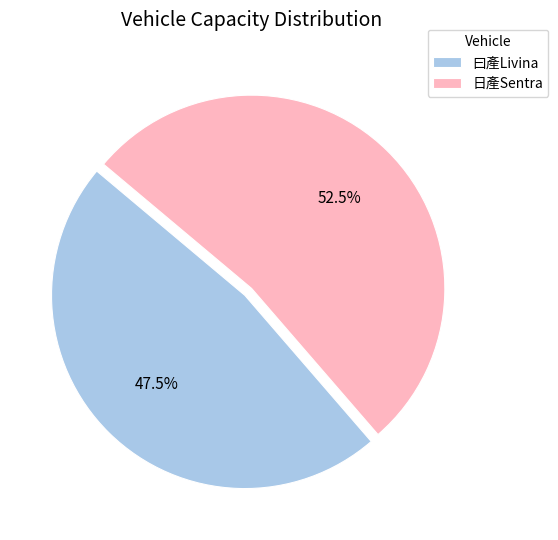

Rank the categories by value from lowest to highest.

曰產Livina, 日產Sentra